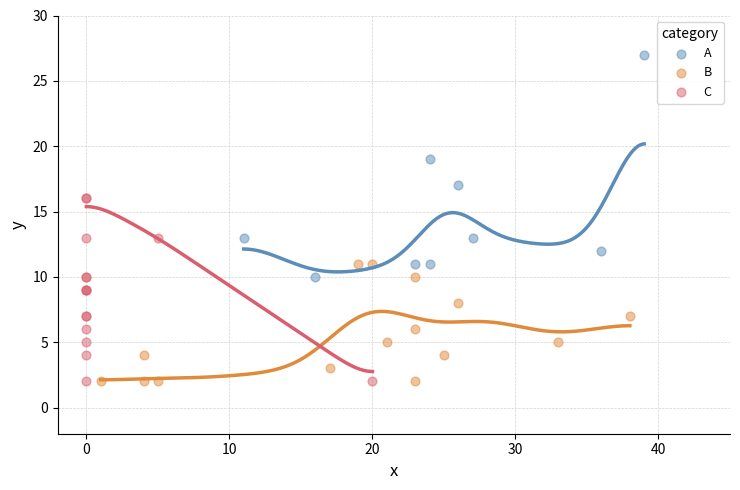

Which series reaches the maximum Y coordinate?

A